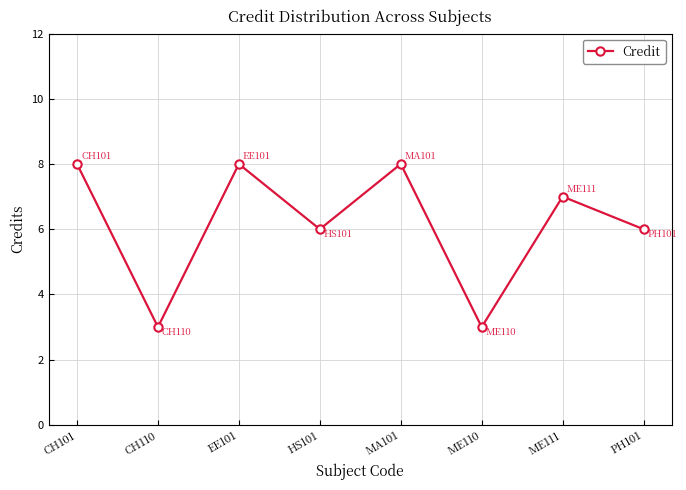

At which label does the data first exceed 7?

CH101